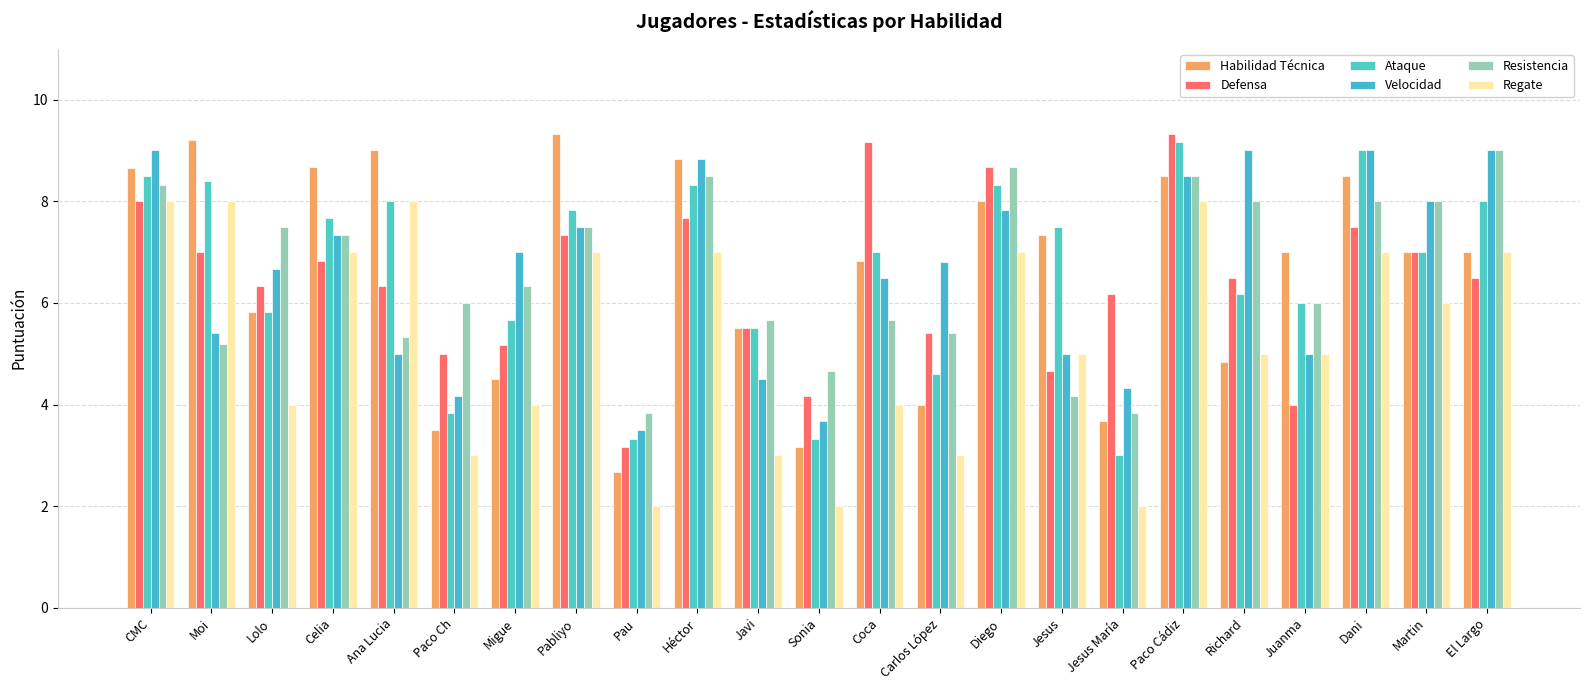

How many values in the Velocidad series exceed 6?

14